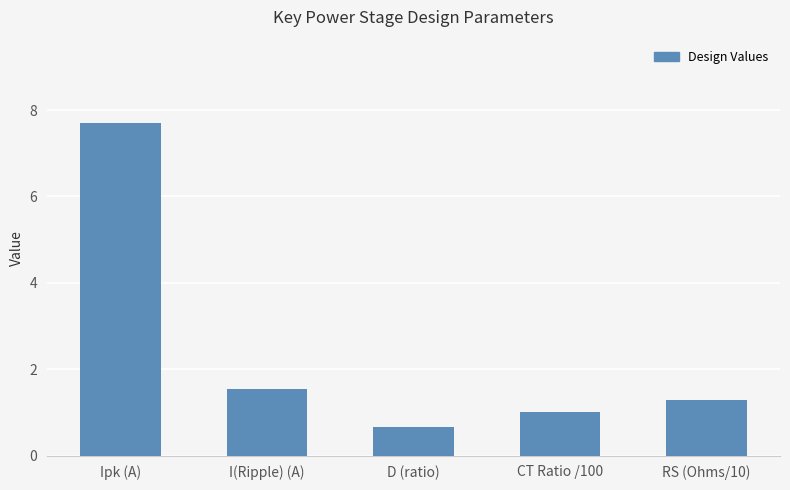

Reading left to right, transcribe all the data shown in this chart.

Ipk (A)=7.7	I(Ripple) (A)=1.5	D (ratio)=0.7	CT Ratio /100=1.0	RS (Ohms/10)=1.3